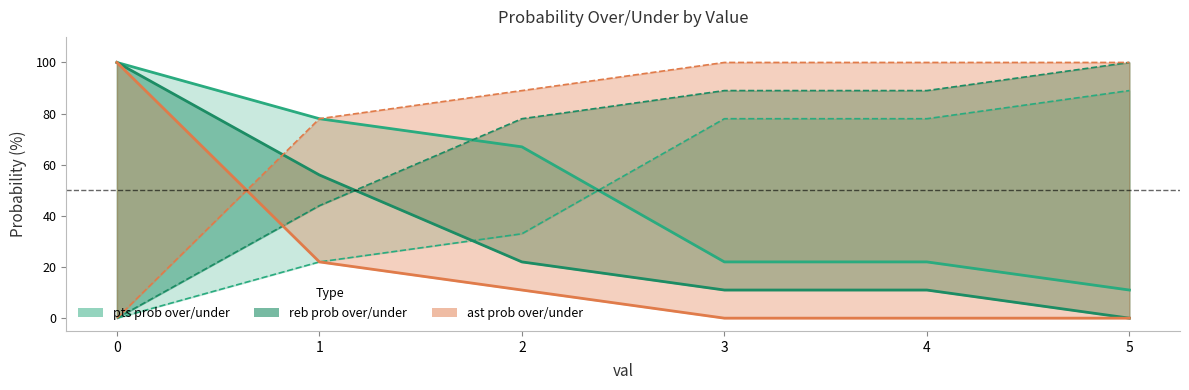

Is the value of reb prob under at 0 greater than the value of ast prob over at 5?

No